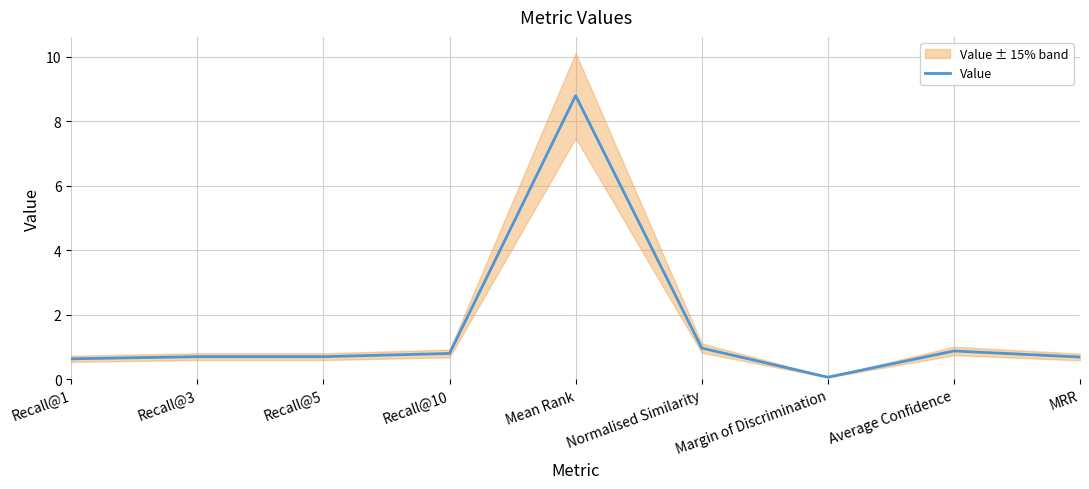

List the labels in order of value, smallest first.

Margin of Discrimination, Recall@1, MRR, Recall@3, Recall@5, Recall@10, Average Confidence, Normalised Similarity, Mean Rank